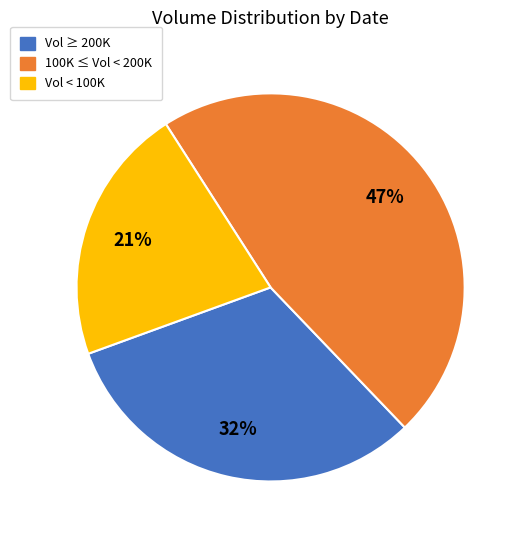

Is the sum of 100K ≤ Vol < 200K and Vol ≥ 200K greater than half?

Yes